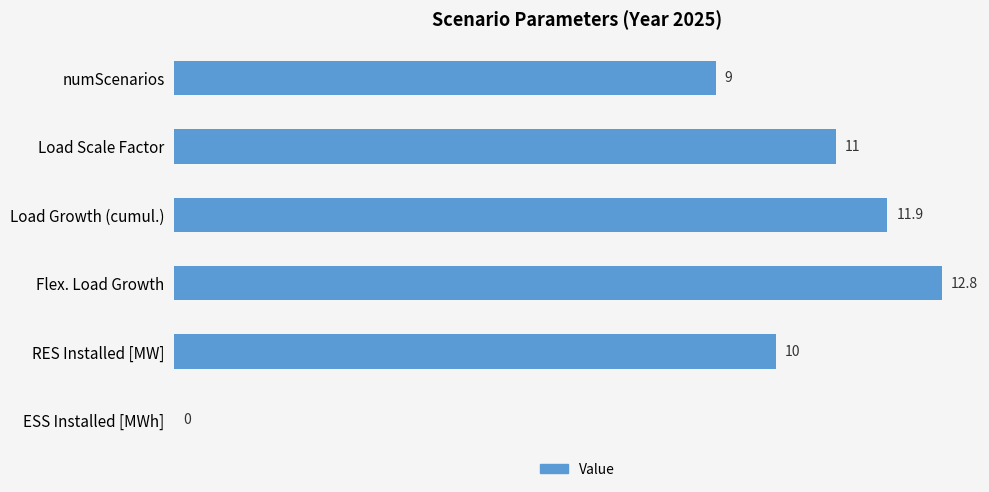

What is the sum of all values?

54.6